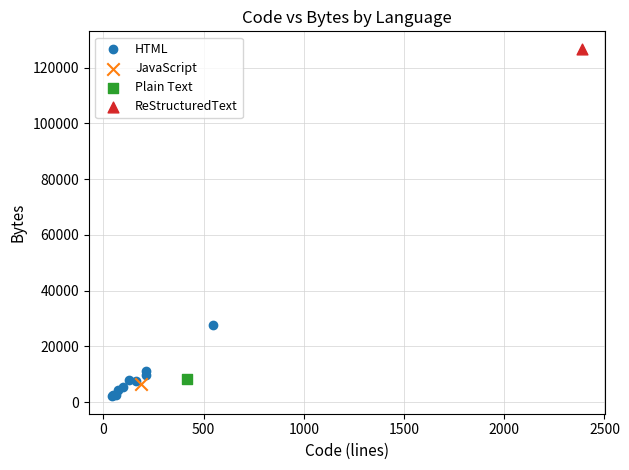

What are all the series names shown in the legend?

HTML, JavaScript, Plain Text, ReStructuredText